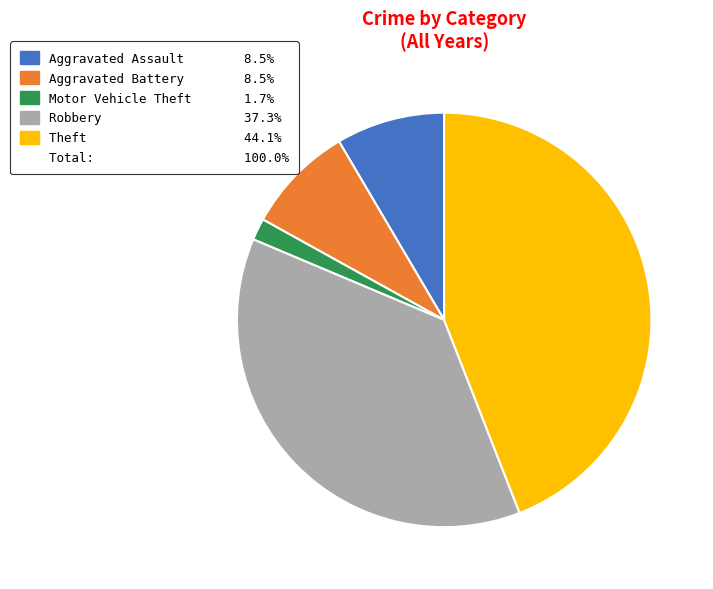

Does any single category account for the majority?

No